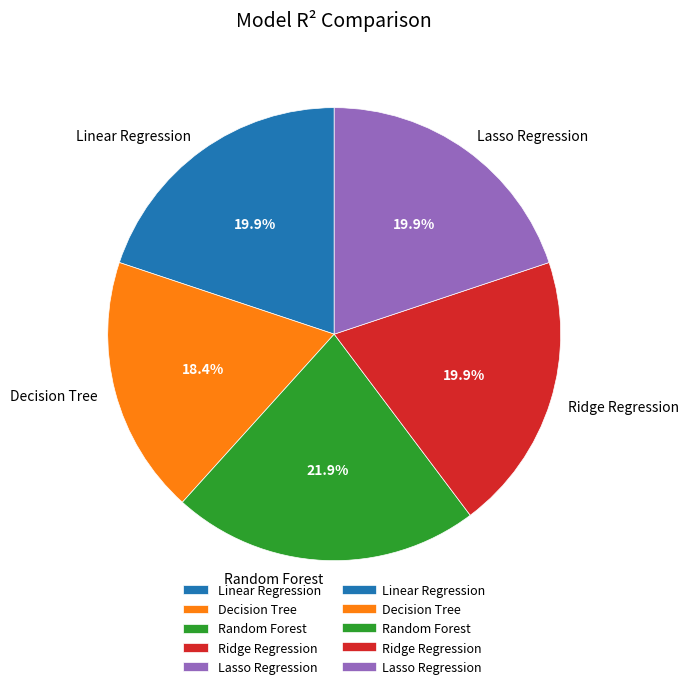

True or false: Ridge Regression accounts for 20% of the total.

True